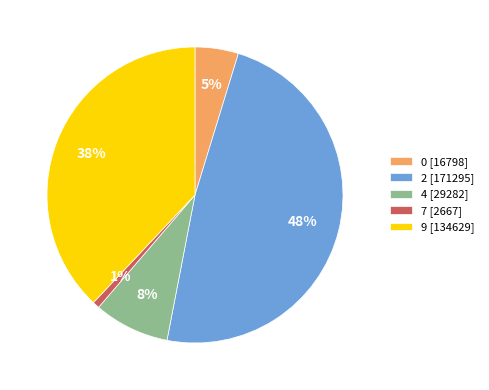

Which has a higher value, 7 [2667] or 0 [16798]?

0 [16798]